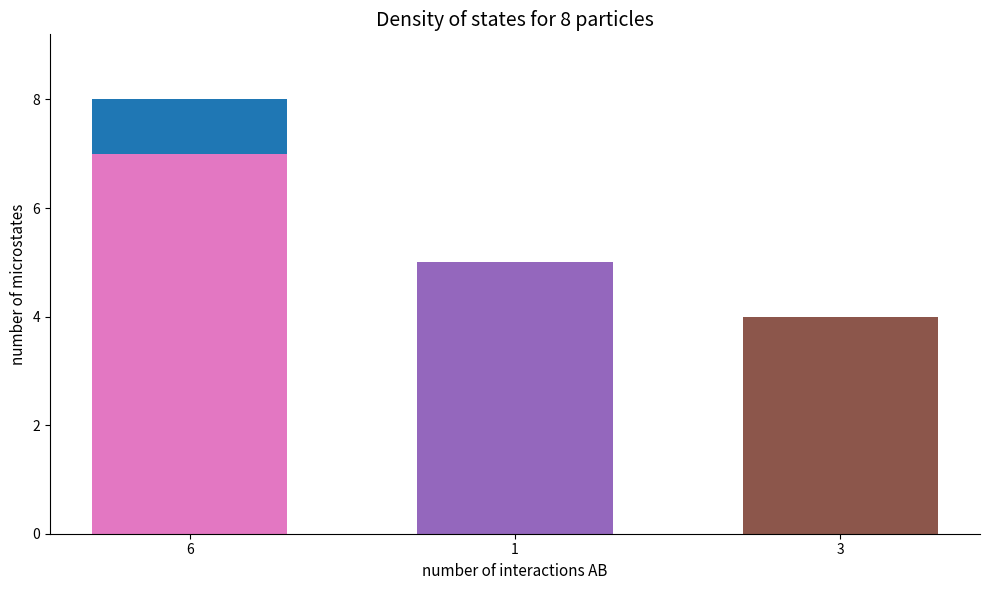

What is the difference between the maximum and minimum values?

6